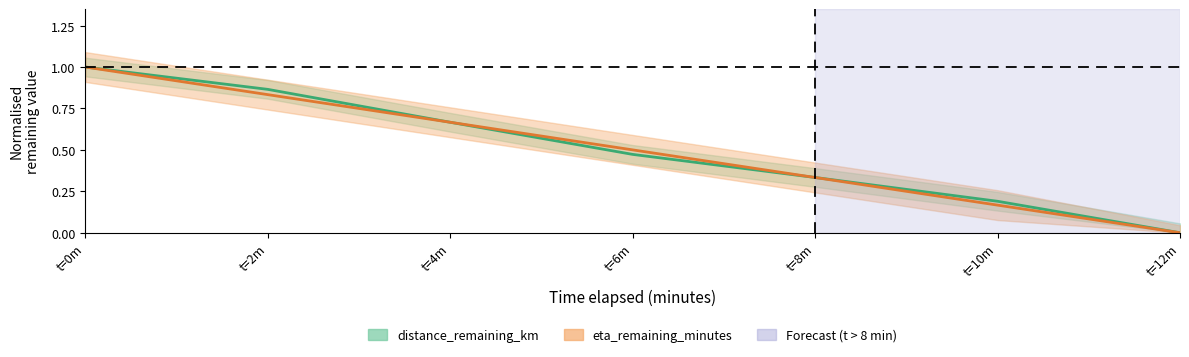

How many data points in eta_remaining_minutes are above 0?

6